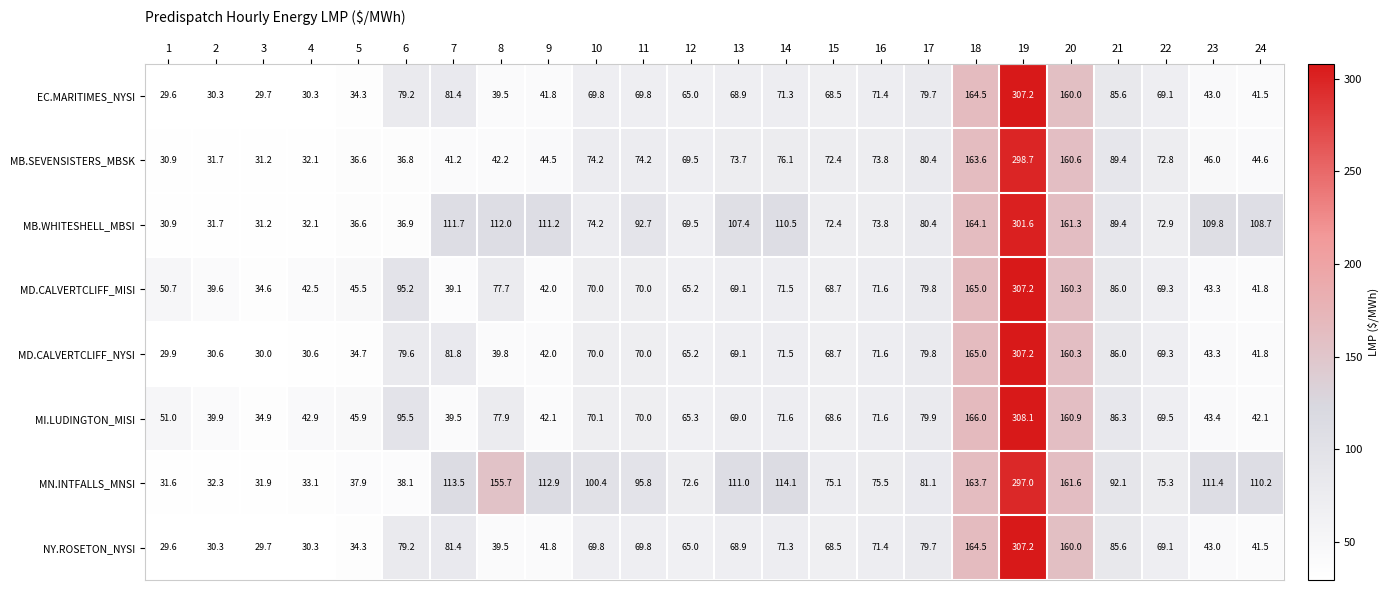

Which series has the largest total across all categories?

MN.INTFALLS_MNSI